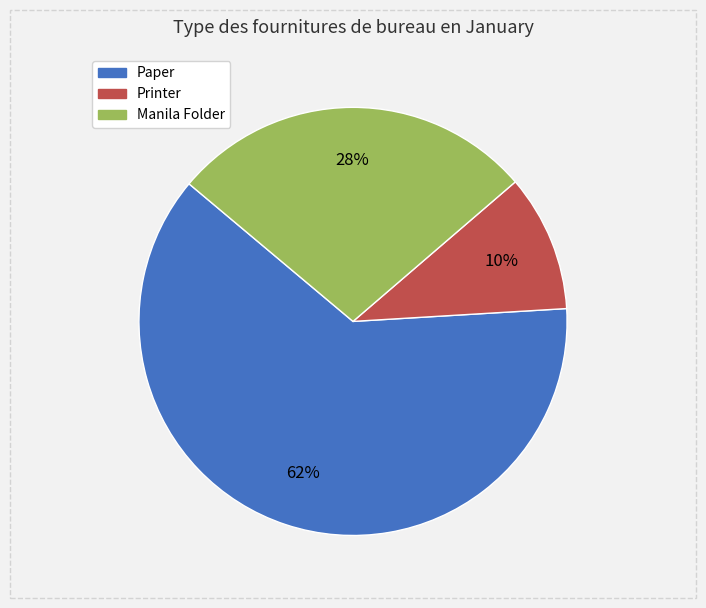

What is the smallest slice in the pie chart?

Printer